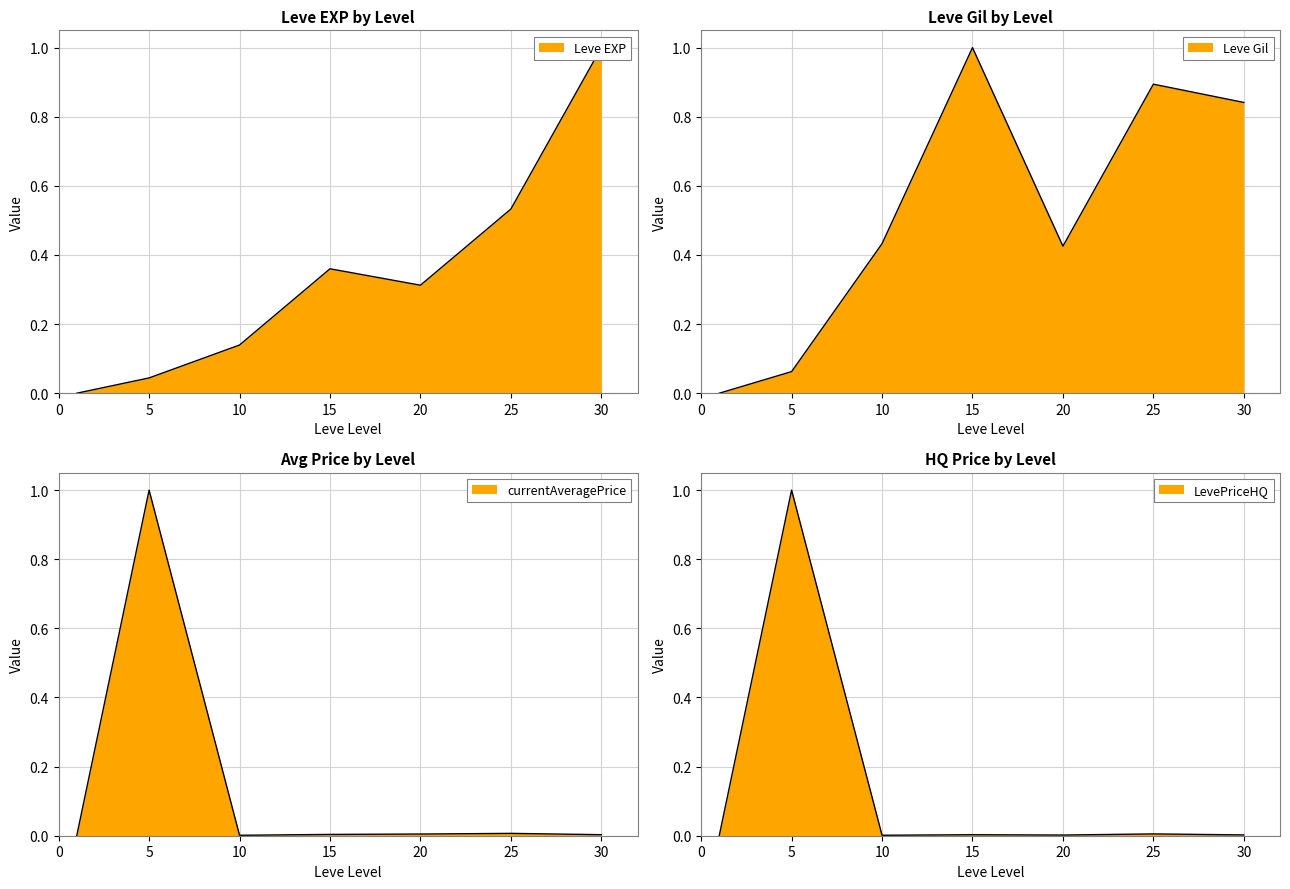

Which label corresponds to the smallest value in the chart?

1